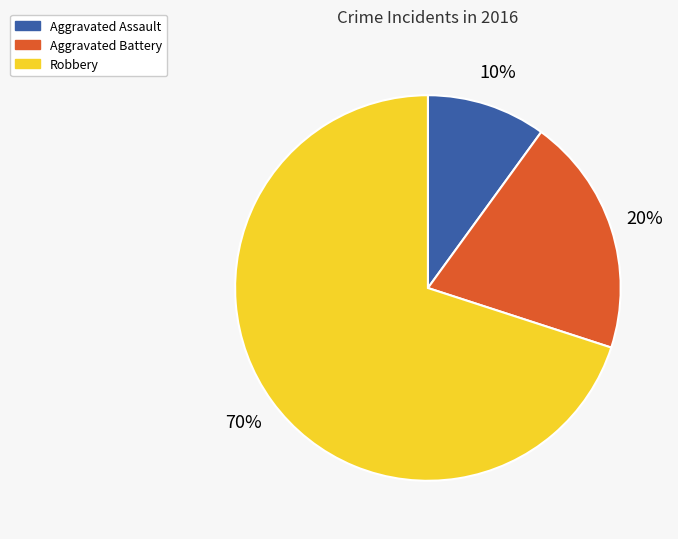

Is it true that Robbery is 79% of the pie?

False